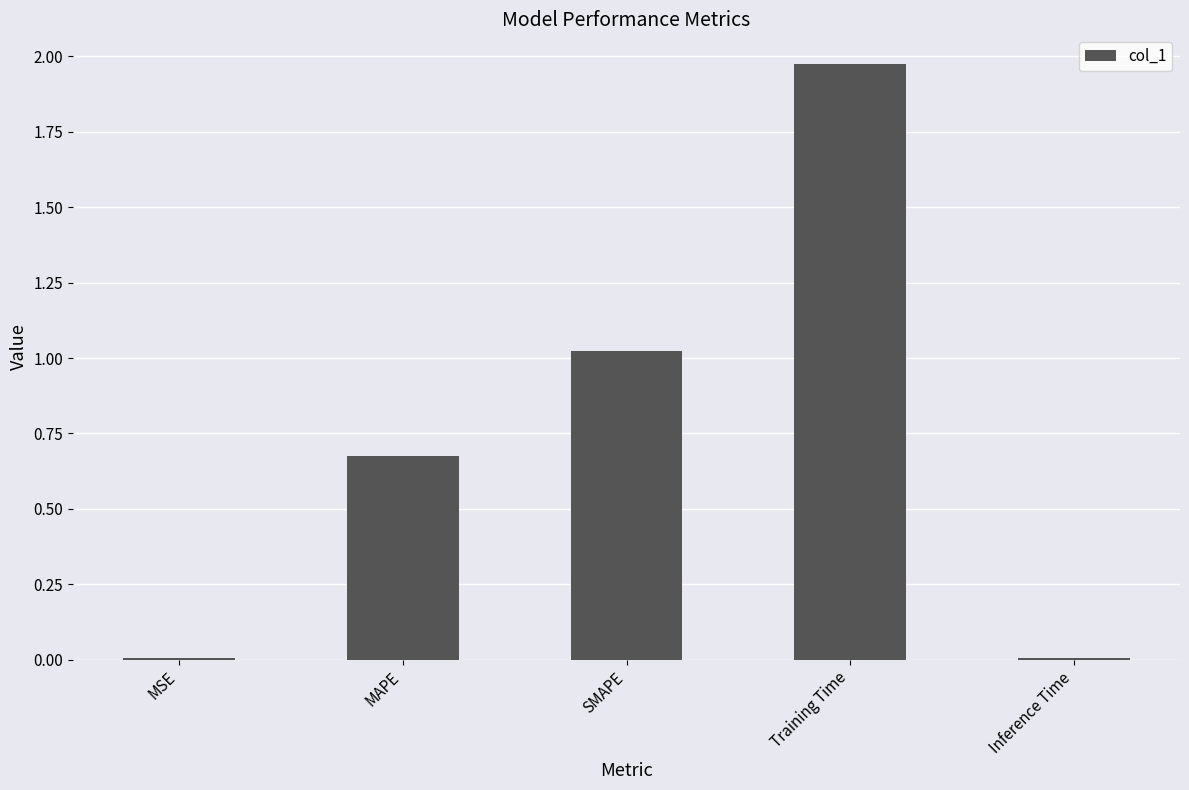

Which category has the highest value across all series?

Training Time